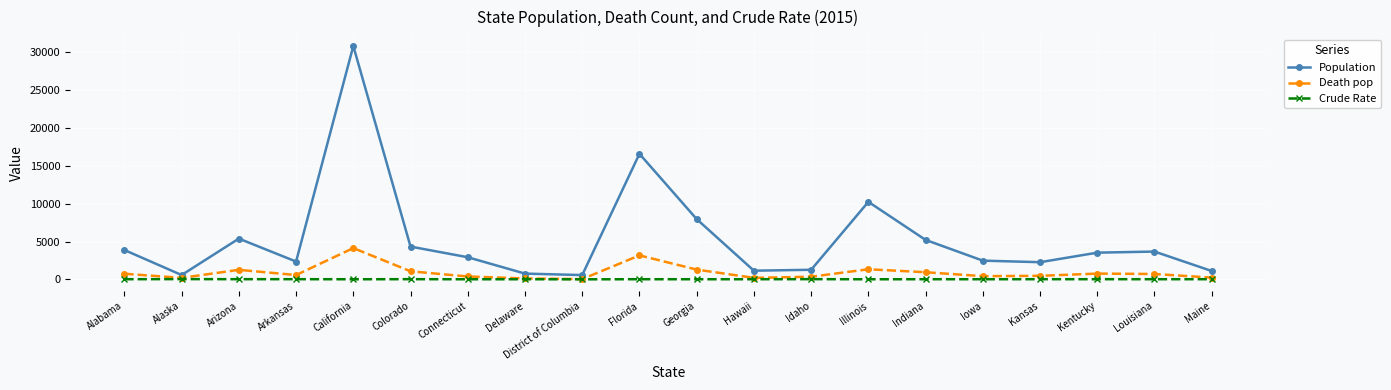

Which series has the widest spread of values?

Population